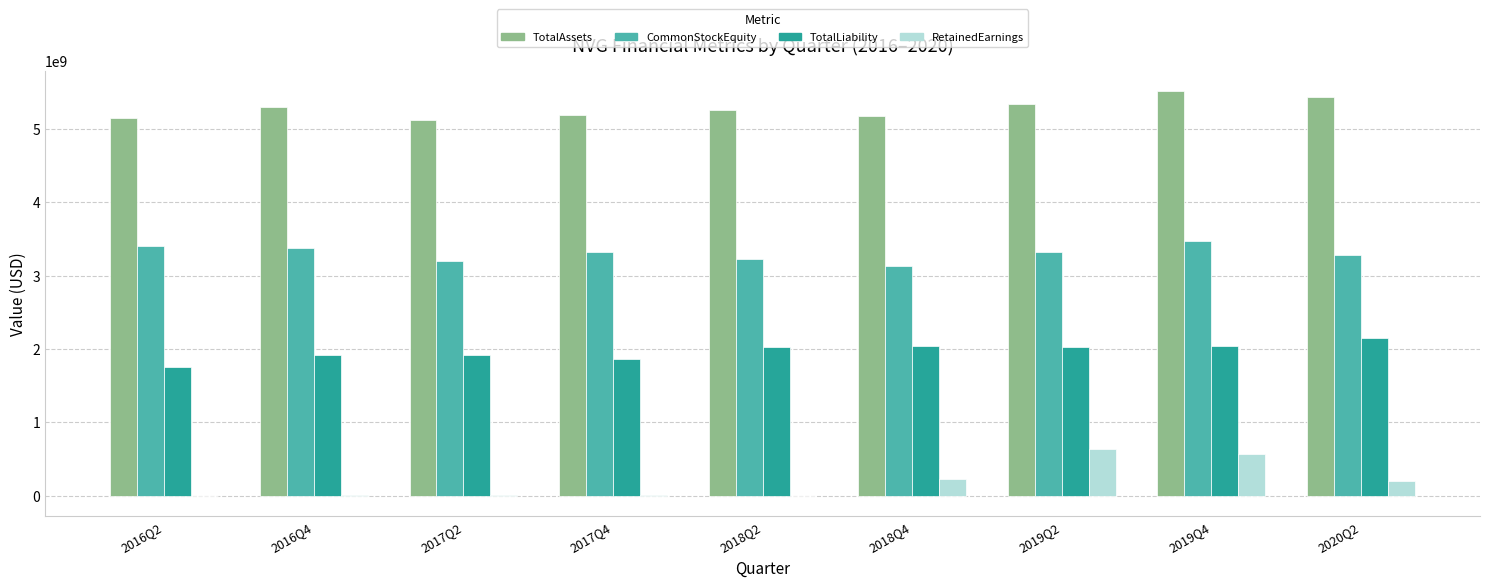

Are the bars grouped side by side (vs. stacked)?

Yes